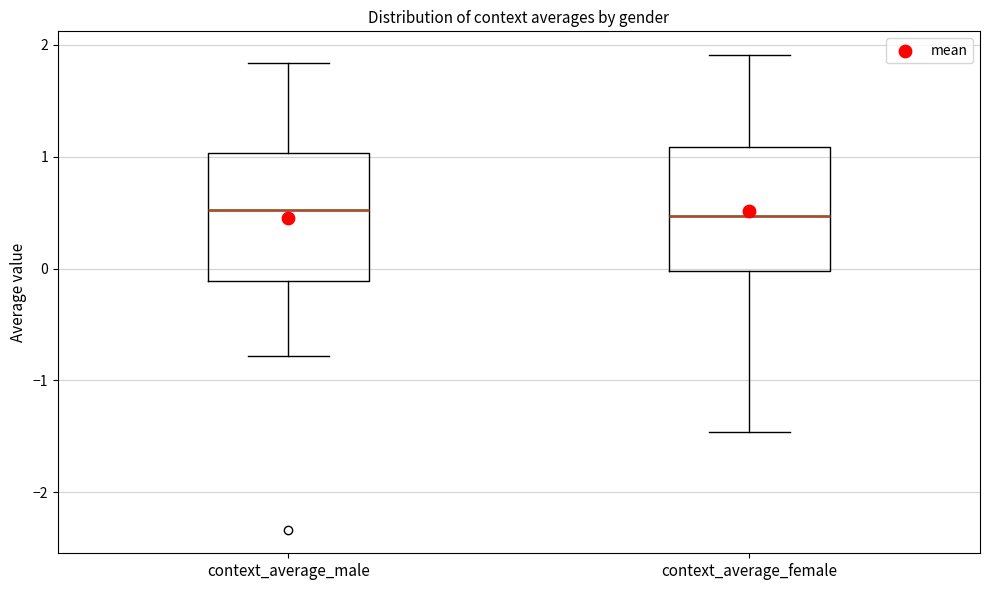

Where is the lower edge of the box for context_average_male on the y-axis? The values are not printed on the chart, so give them approximately, as read against the axis.

-0.1